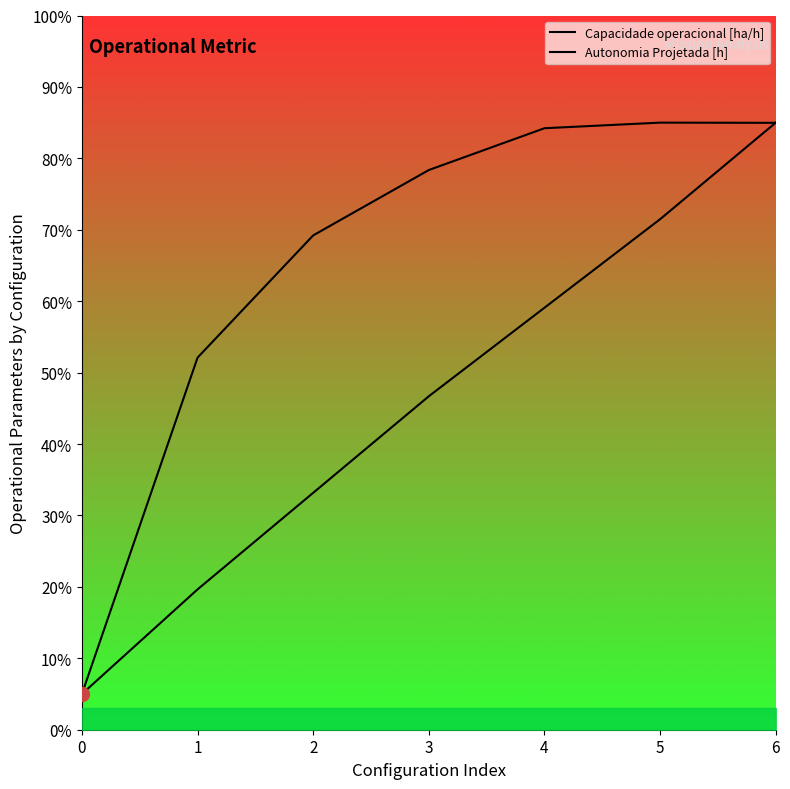

What are all the series names shown in the legend?

Capacidade operacional [ha/h], Autonomia Projetada [h]